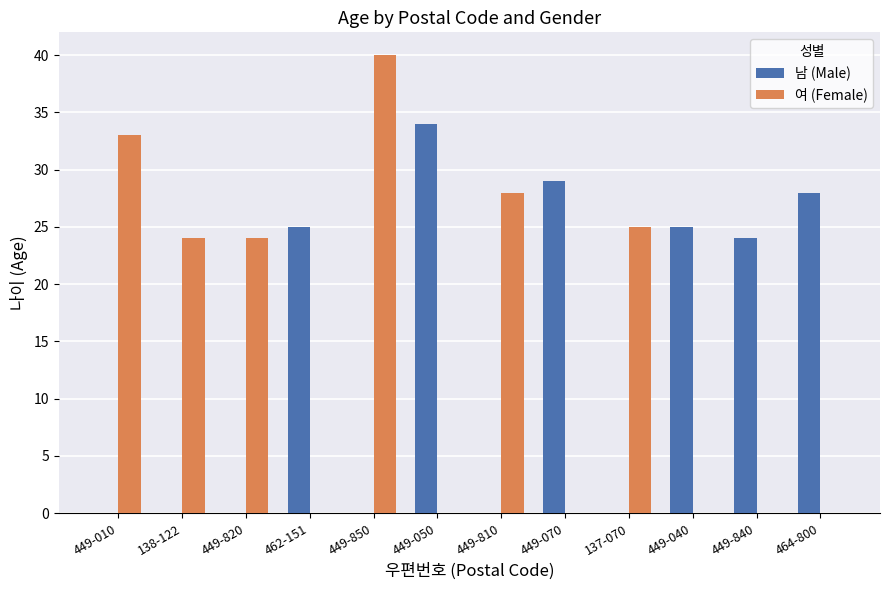

The value of 남 (Male) at 138-122 is 19. True or false?

False